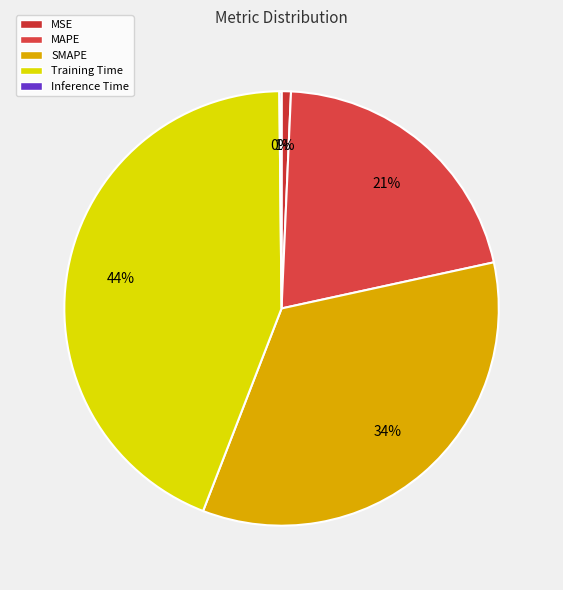

The SMAPE slice represents 23% of the pie. True or false?

False